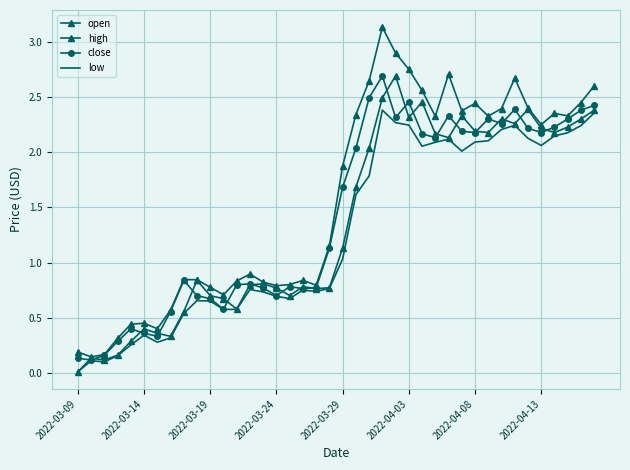

True or false: low has more than 0 points higher than both neighbors.

True